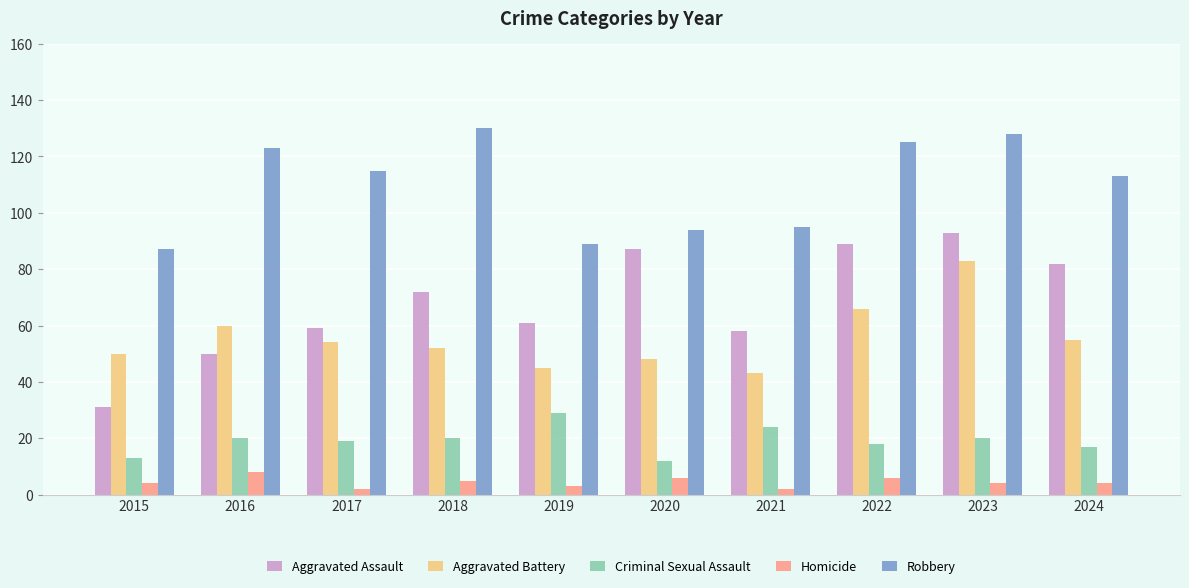

What is the difference between the Aggravated Battery values at 2019 and 2017?

9